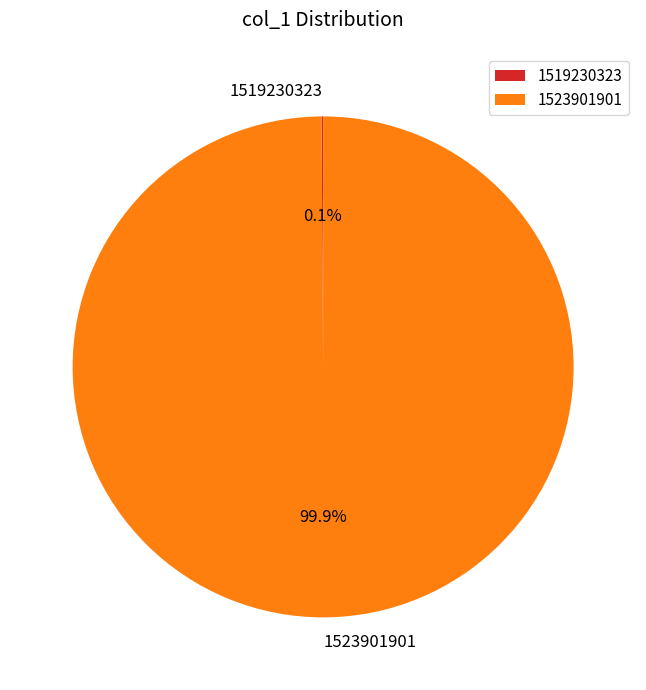

Which category accounts for the majority?

1523901901